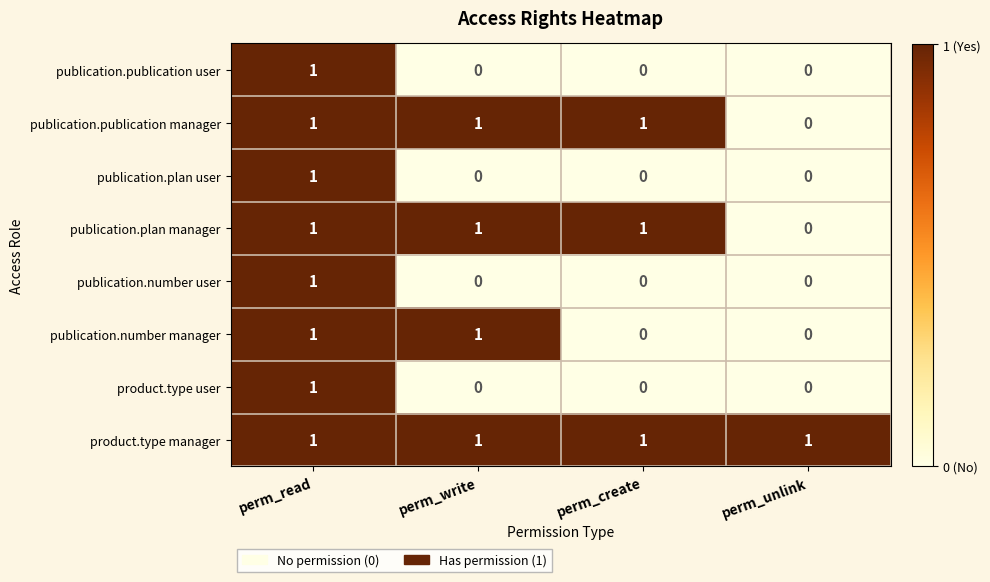

Is it true that publication.number user equals 0 at perm_create?

True